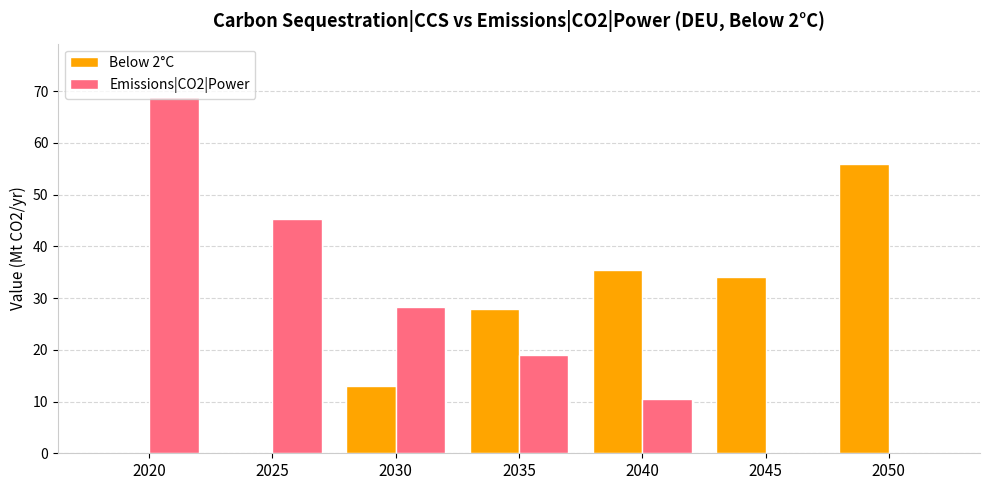

What is the sum of the Emissions|CO2|Power values at 2020 and 2050?

68.9